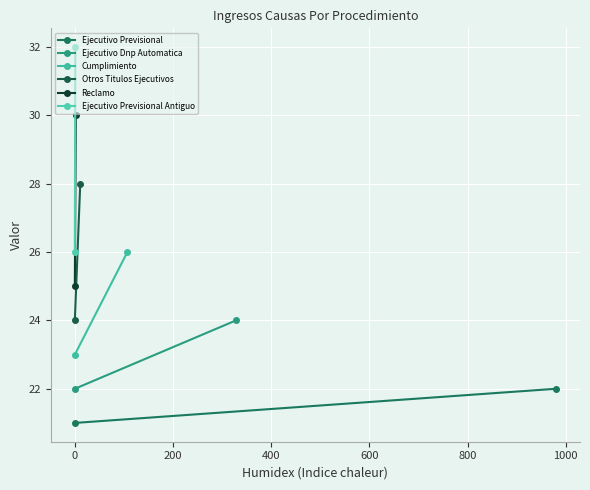

List the series in order of their overall mean, lowest first.

Ejecutivo Previsional, Ejecutivo Dnp Automatica, Cumplimiento, Otros Titulos Ejecutivos, Reclamo, Ejecutivo Previsional Antiguo